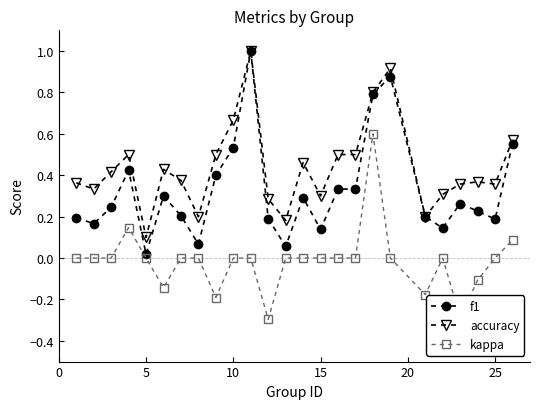

True or false: kappa and accuracy intersect in this chart.

False